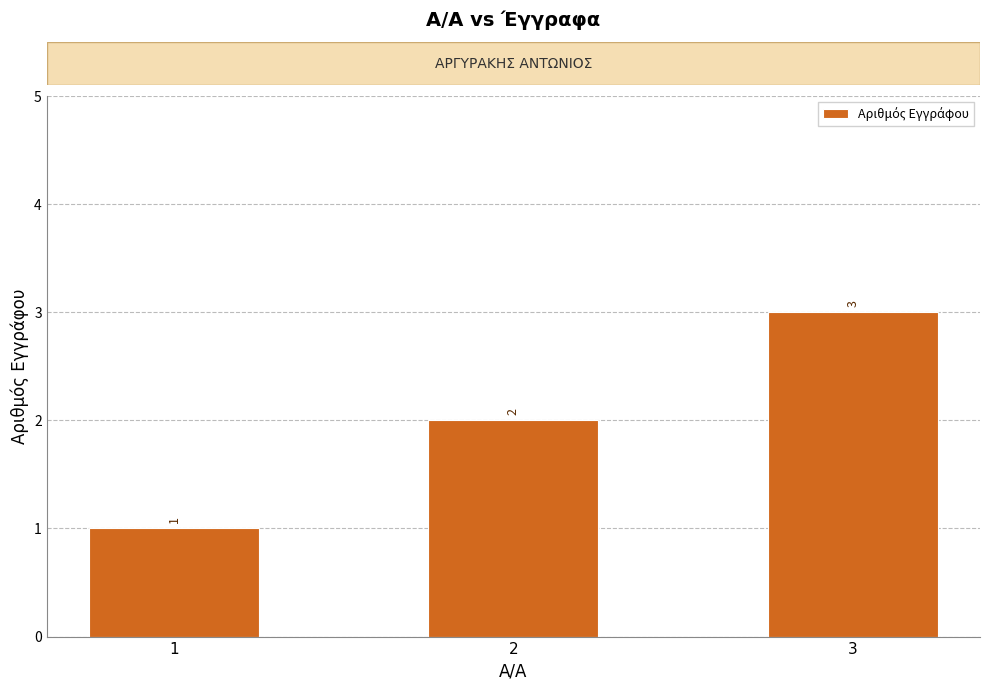

Rank the categories by value from highest to lowest.

3, 2, 1